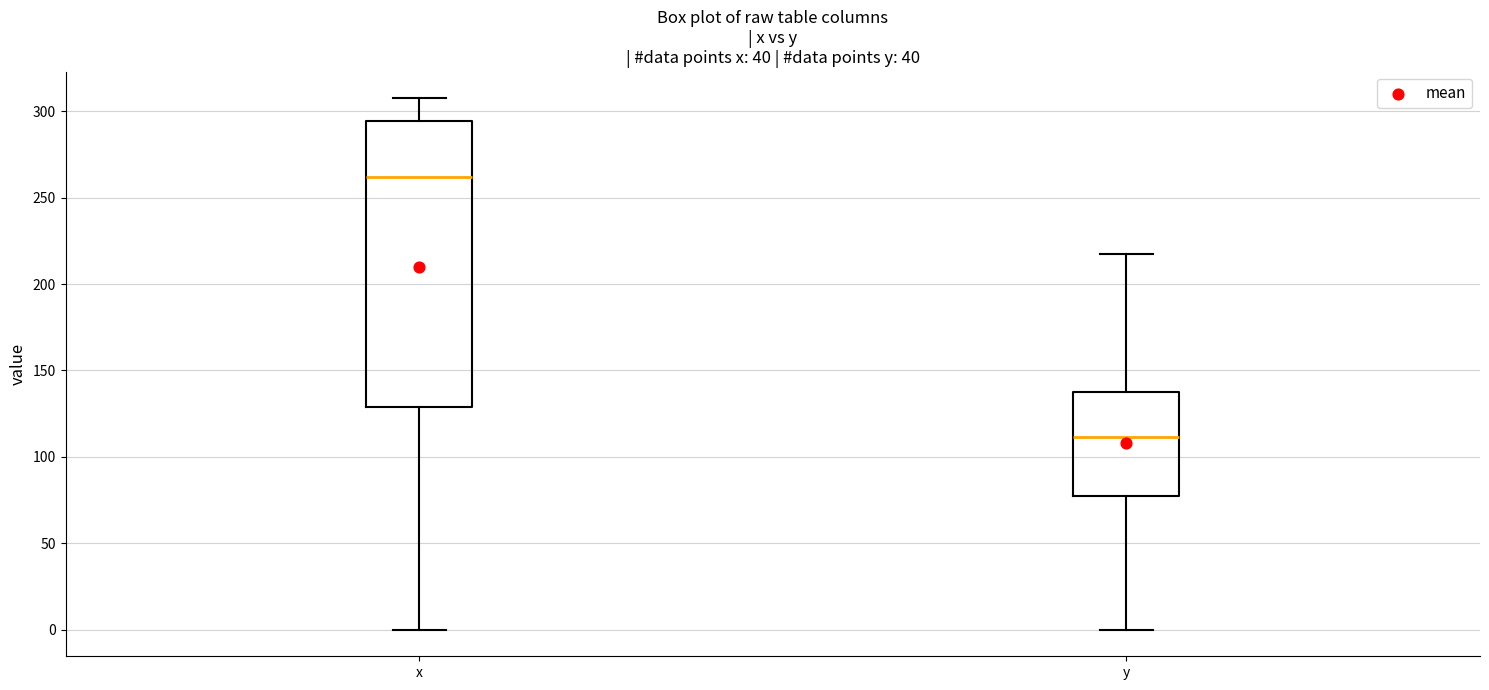

Where is the lower edge of the box for x on the y-axis? The values are not printed on the chart, so give them approximately, as read against the axis.

130